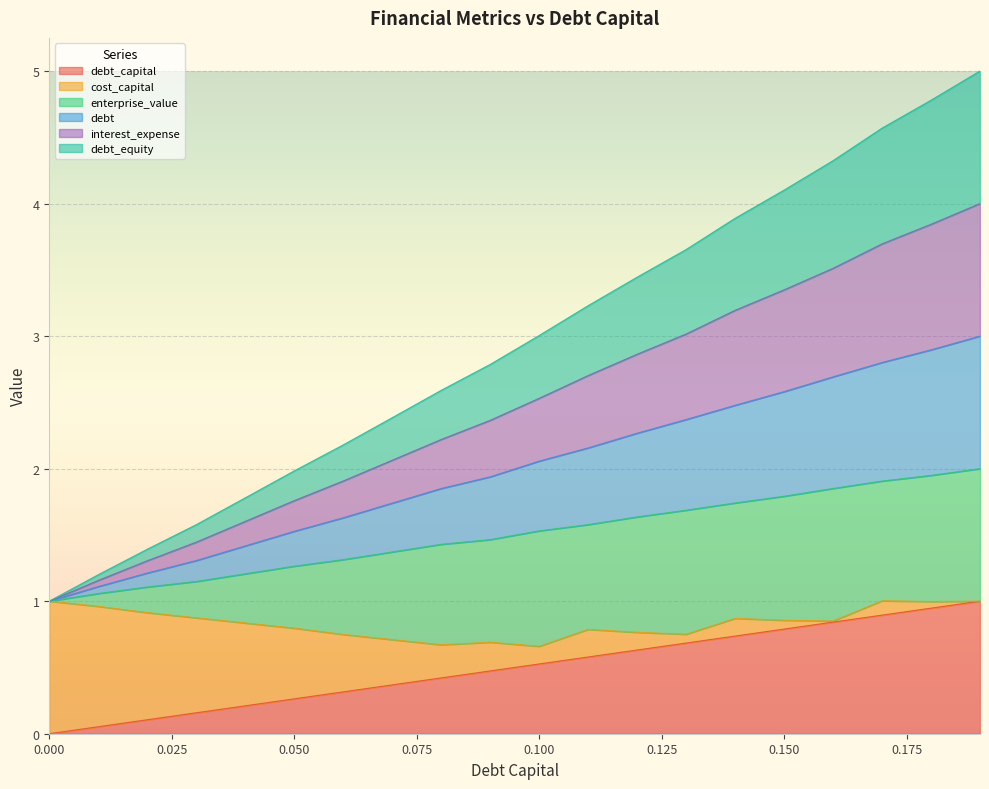

Does the chart display data point markers on the line(s)?

No